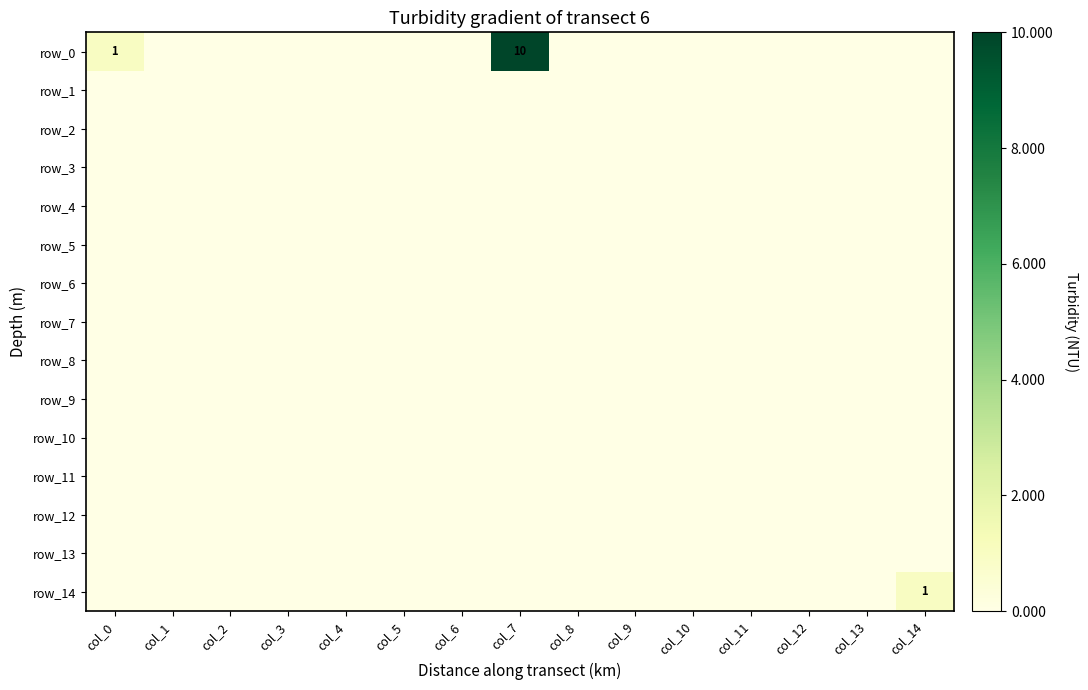

Which series has the largest total across all categories?

row_0